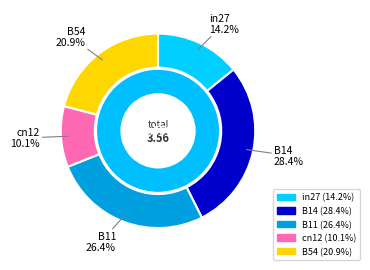

Count the number of slices in the pie.

5